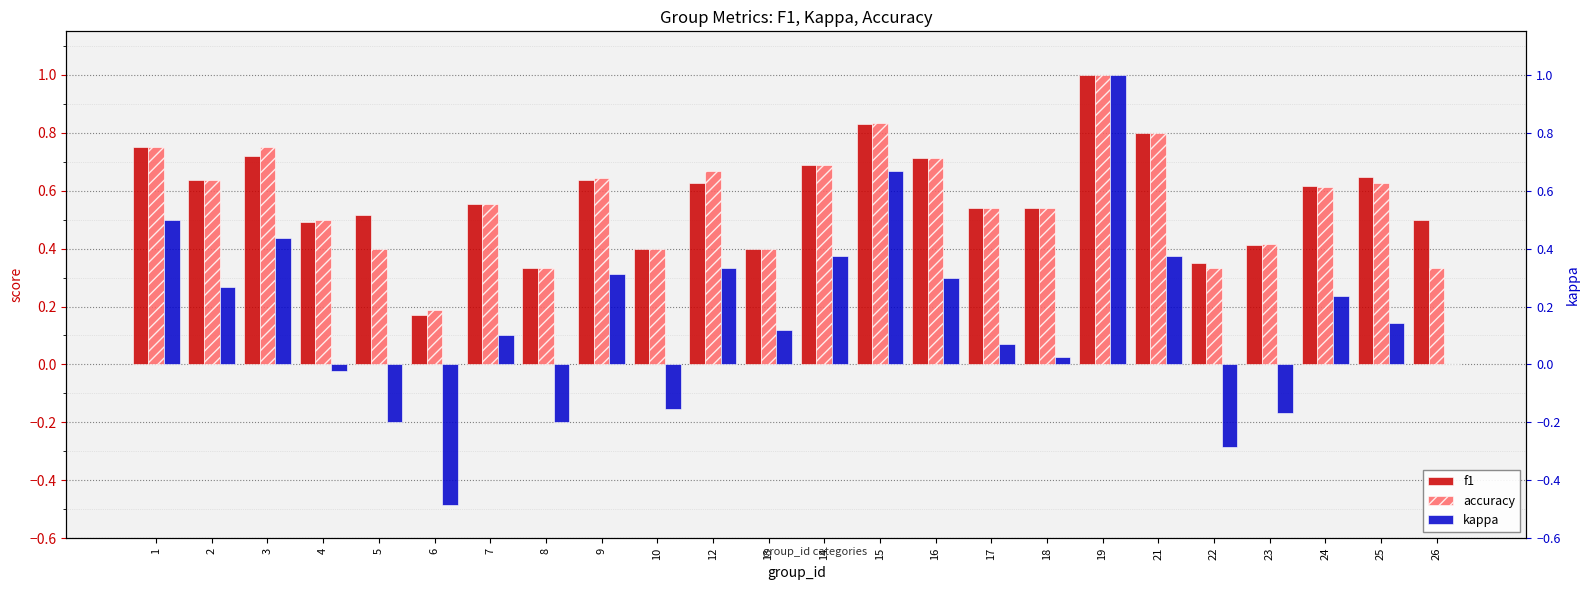

Rank the categories by accuracy value from highest to lowest.

19, 15, 21, 1, 3, 16, 14, 12, 9, 2, 25, 24, 7, 17, 18, 4, 23, 5, 10, 13, 8, 22, 26, 6